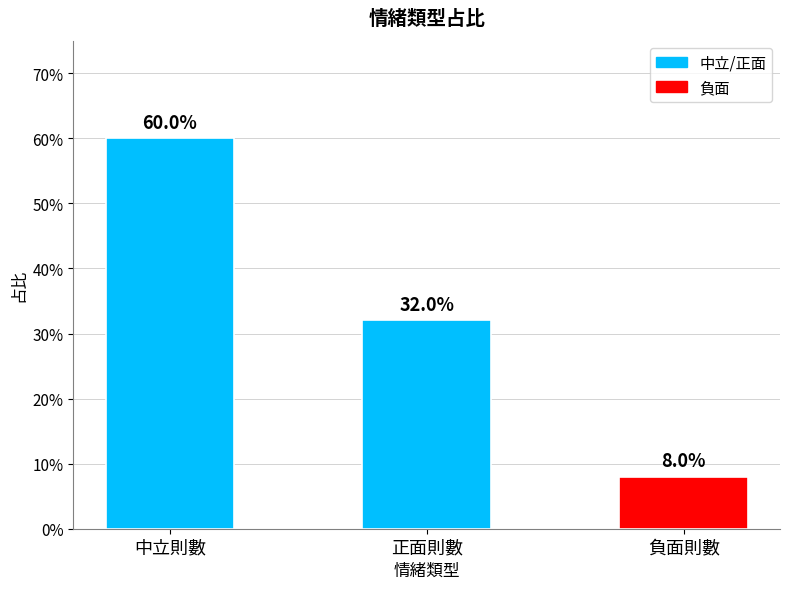

Read the value at 正面則數.

0.3